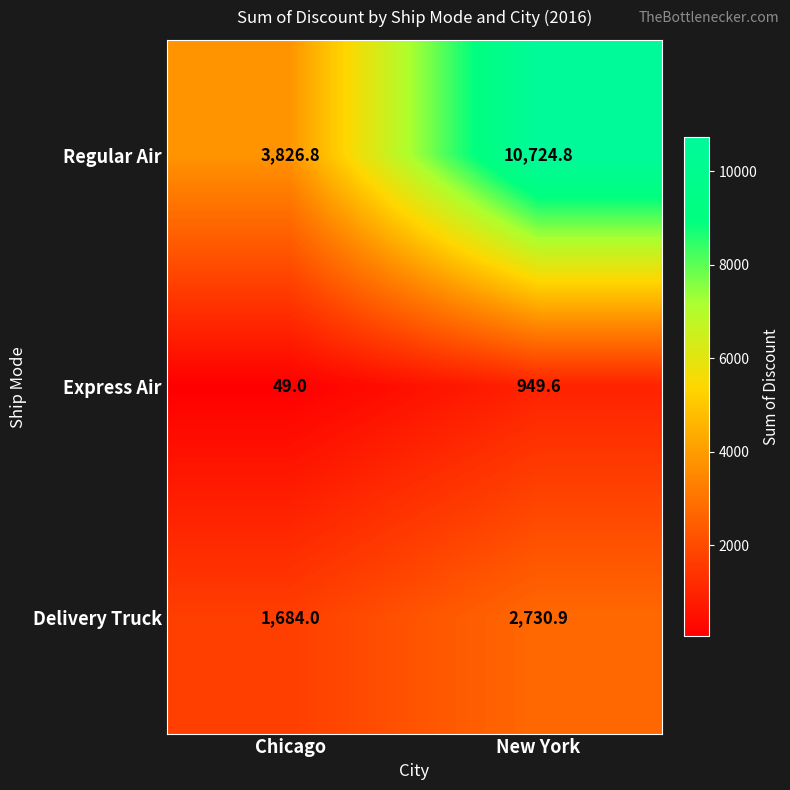

Which series has the largest total across all categories?

Regular Air